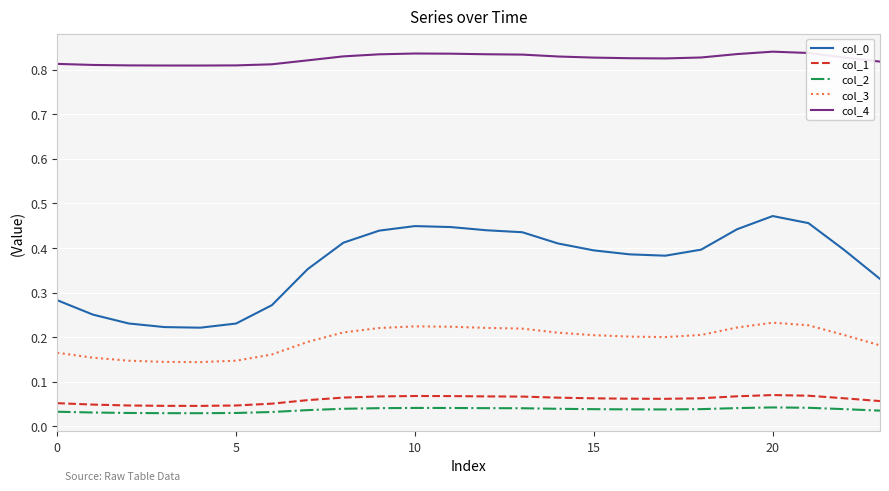

True or false: col_4 and col_1 cross at least once.

False